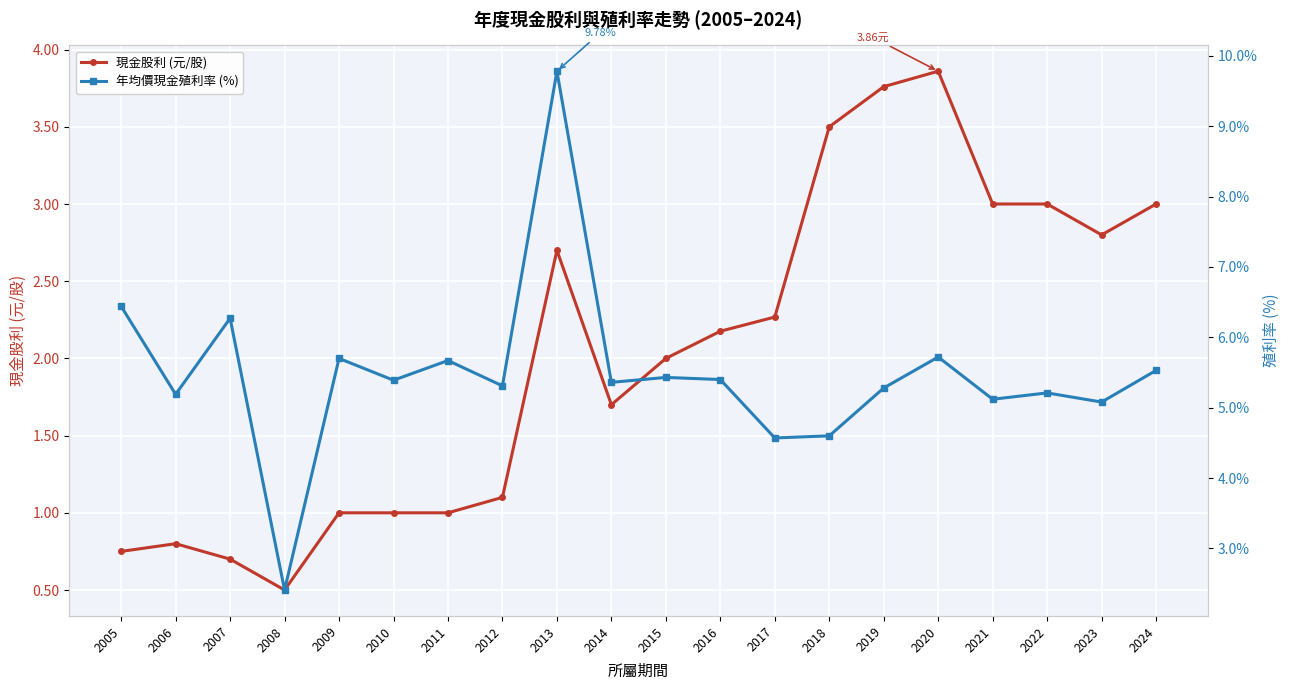

How many lines are shown in the chart?

2